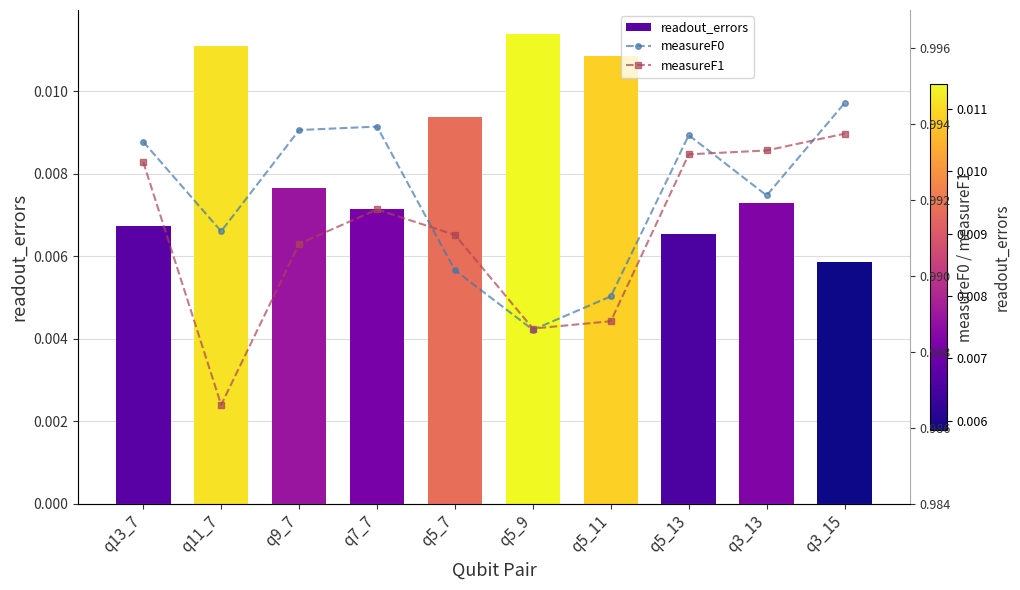

True or false: measureF1 has a value of 1.5 at q13_7.

False